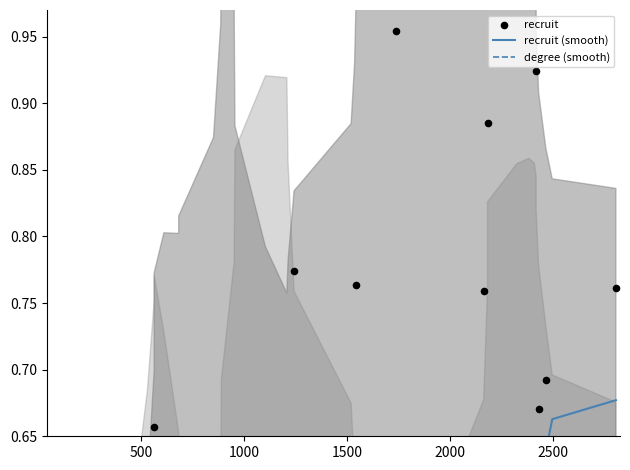

At how many categories does at least one series exceed 0?

40